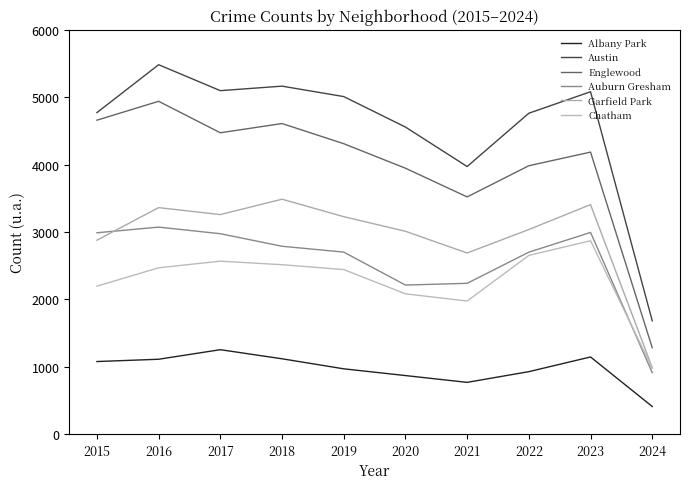

At which category does Auburn Gresham reach its first local valley?

2020